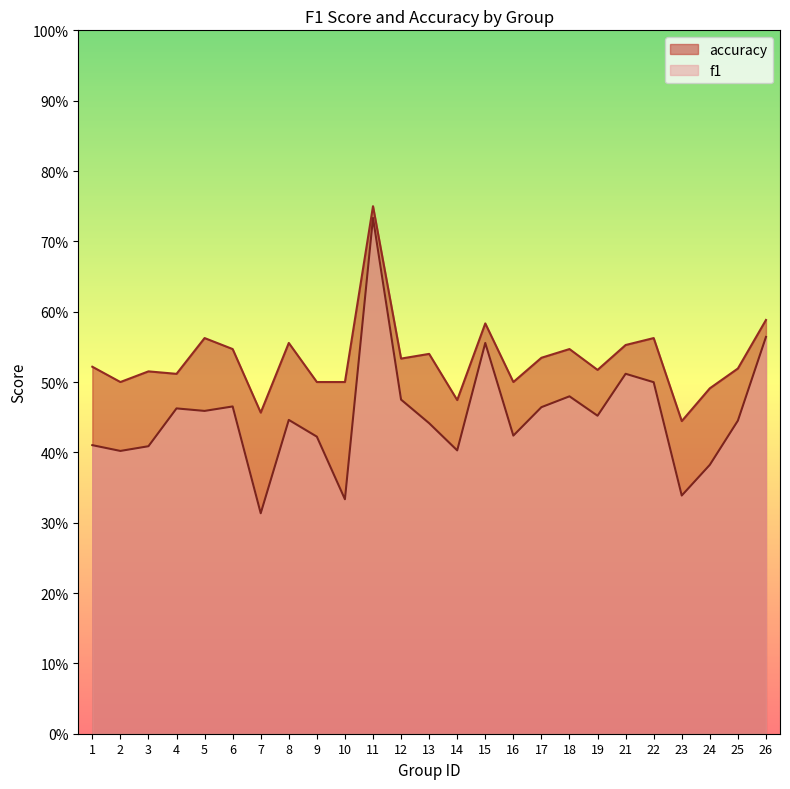

How many interior local peaks does the accuracy series have?

8